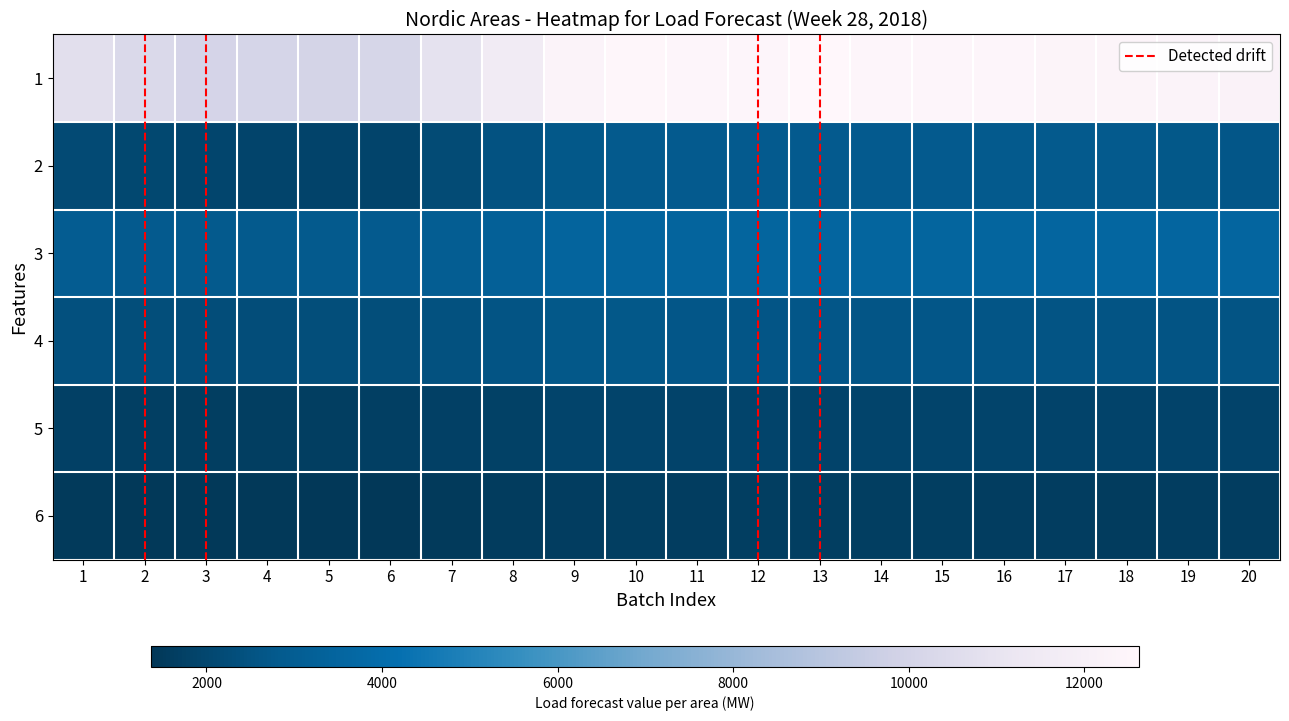

How many distinct data groups are displayed?

6